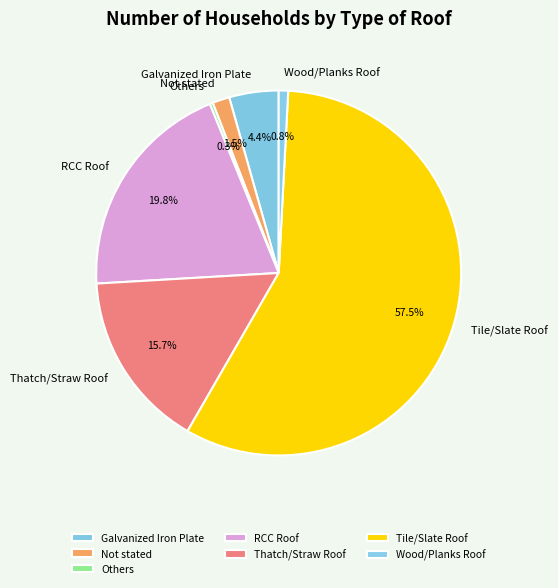

Between Wood/Planks Roof and Tile/Slate Roof, which is larger?

Tile/Slate Roof